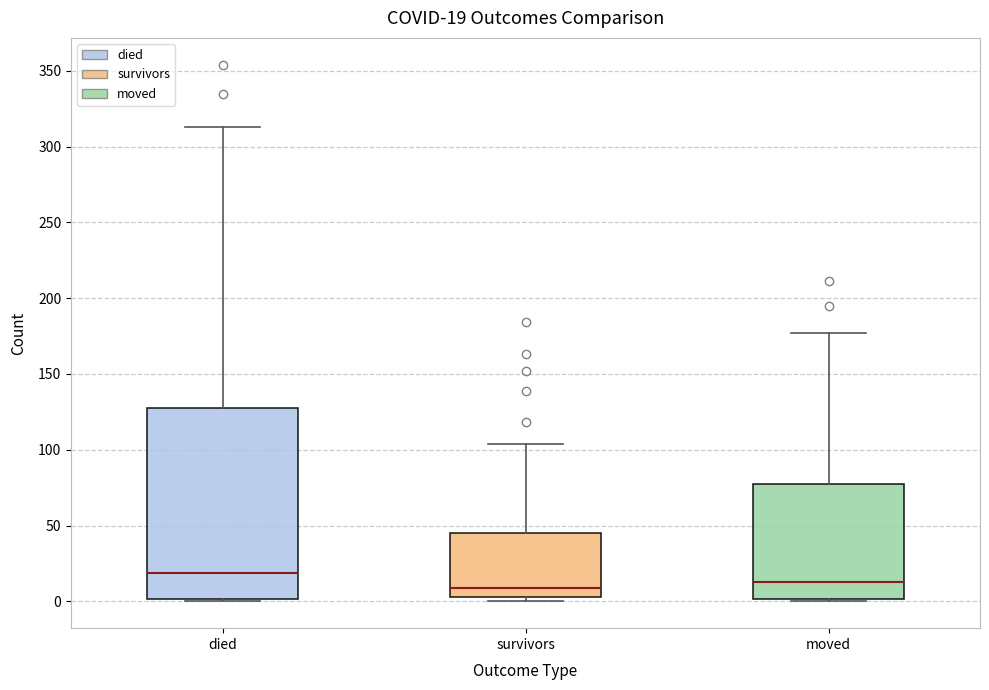

Which box has the highest median line?

died